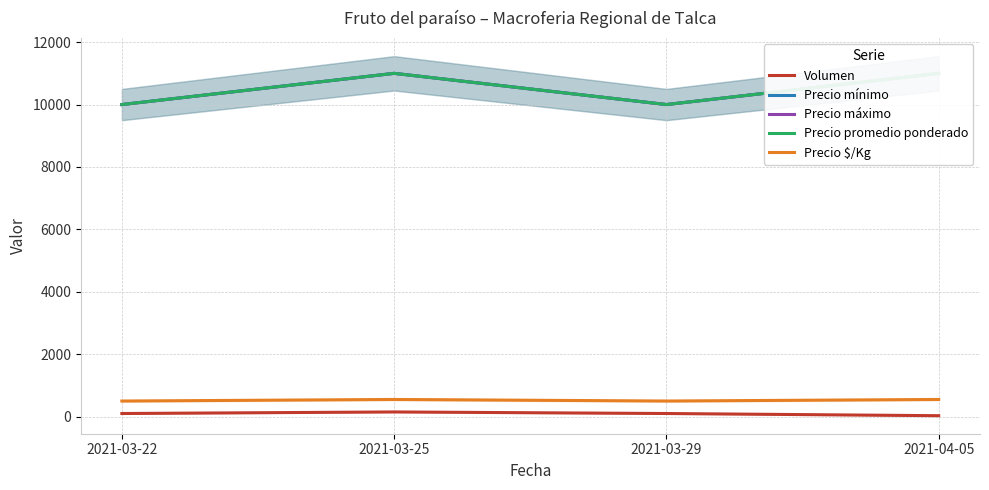

Is this an area chart (filled region under the line)?

No